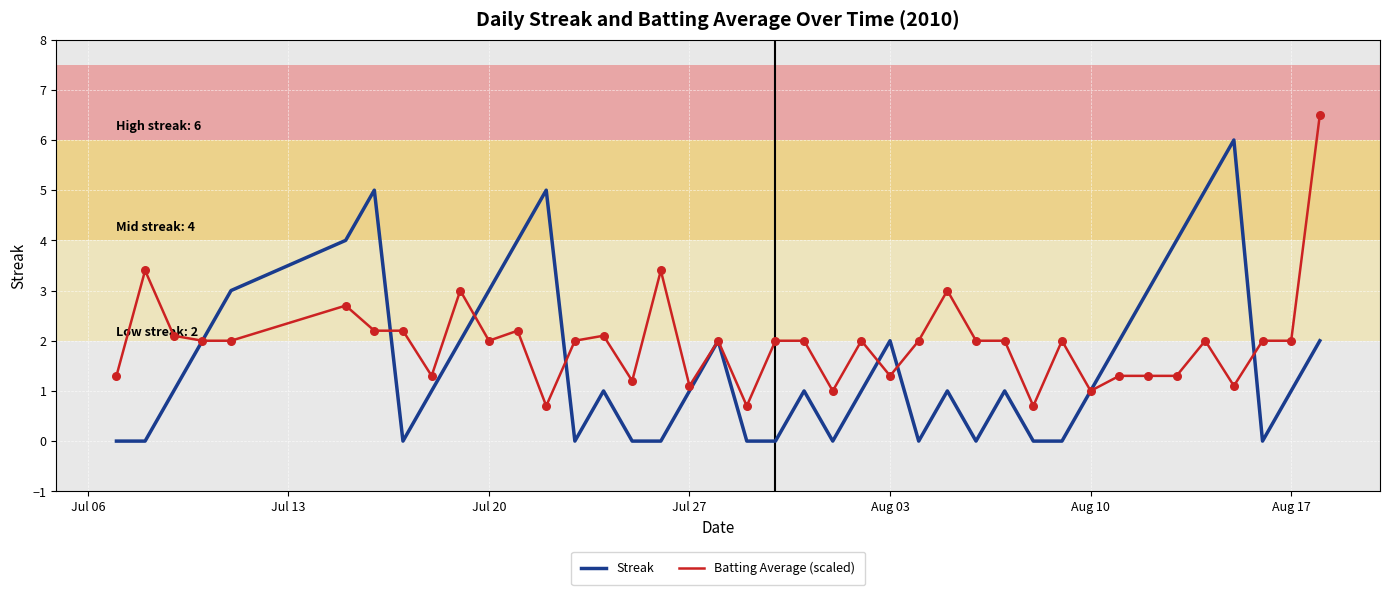

What is the greatest value displayed?

6.5